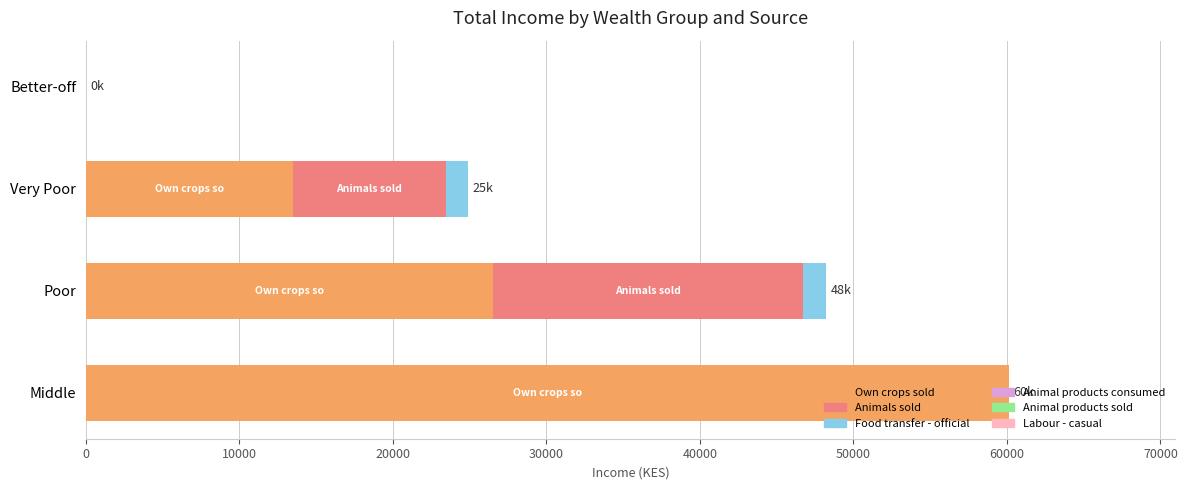

Is it true that Own crops sold equals 4186.3 at Very Poor?

False